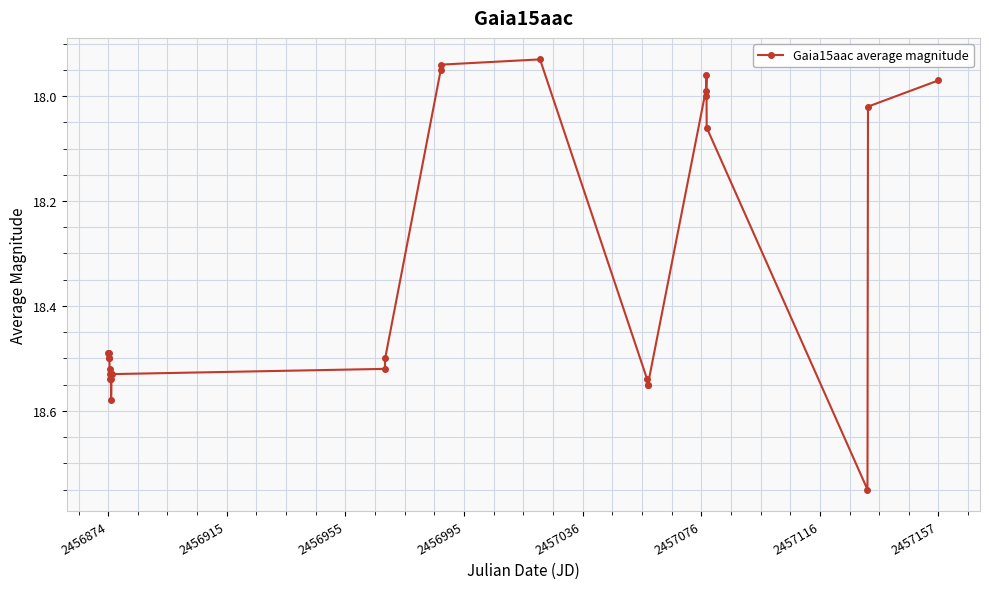

True or false: there are more than 0 points higher than both neighbors.

True